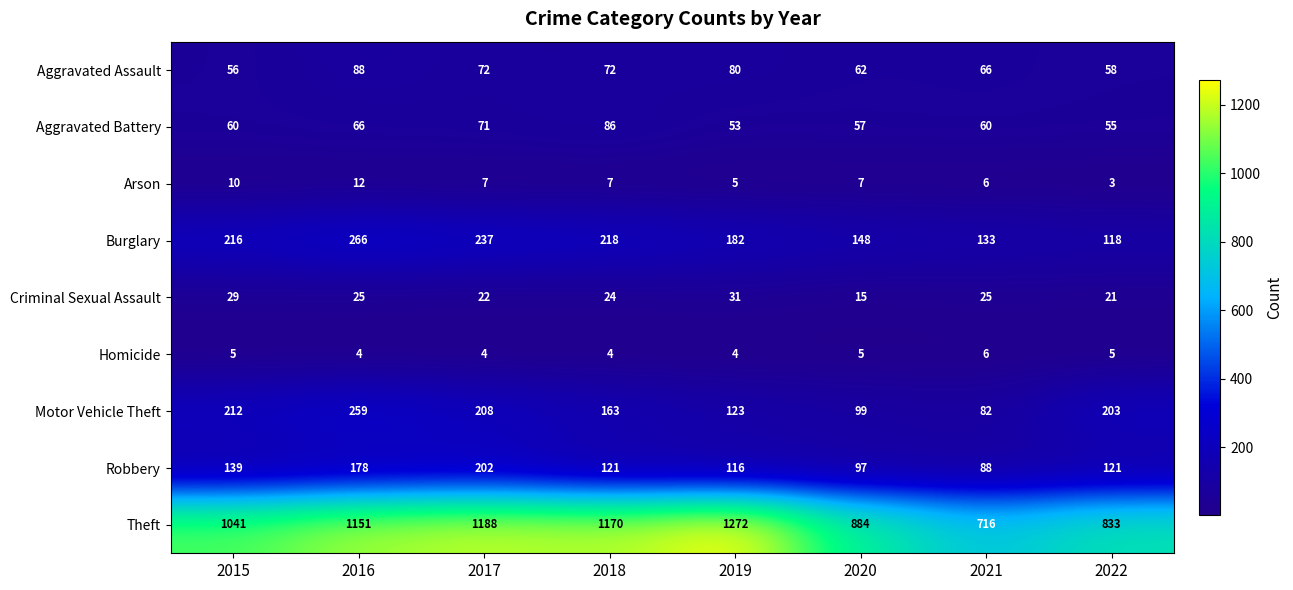

What is the difference between the maximum and minimum values in the Aggravated Battery series?

33